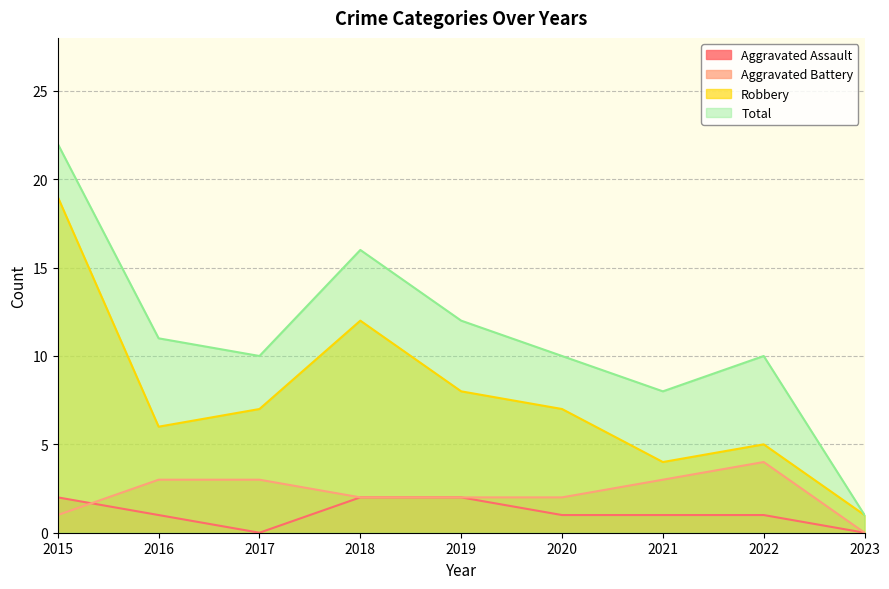

True or false: Aggravated Battery has more than 0 points higher than both neighbors.

True